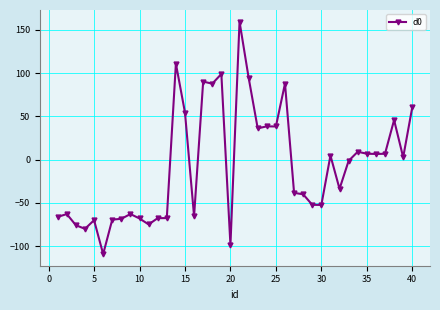

Count the number of values greater than -1.

19